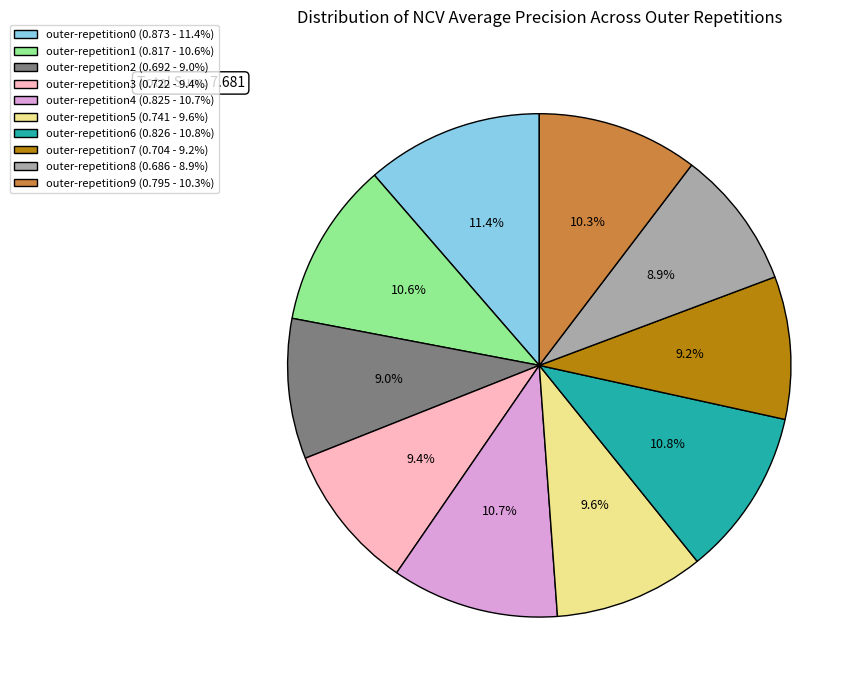

Is there a majority slice in this chart?

No